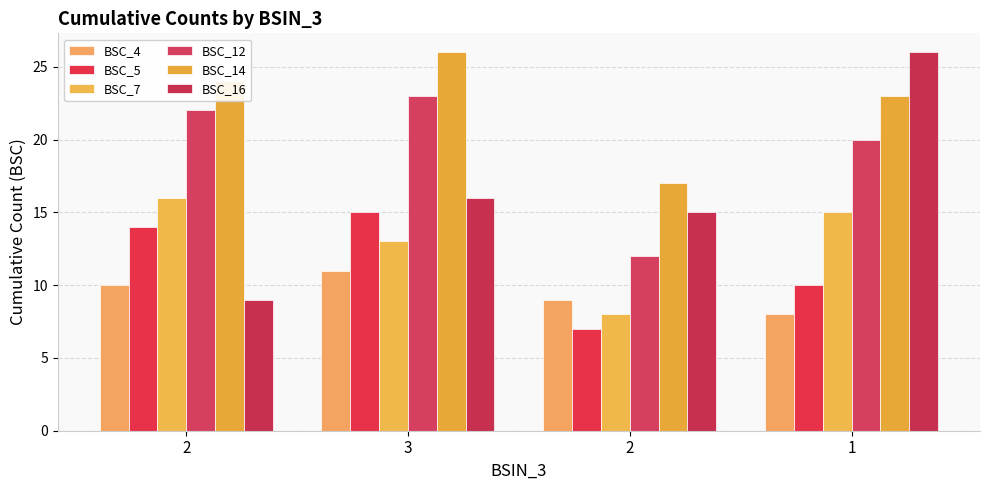

Reading left to right, transcribe all the data shown in this chart.

BSC_4: 10	11	9	8
BSC_5: 14	15	7	10
BSC_7: 16	13	8	15
BSC_12: 22	23	12	20
BSC_14: 24	26	17	23
BSC_16: 9	16	15	26